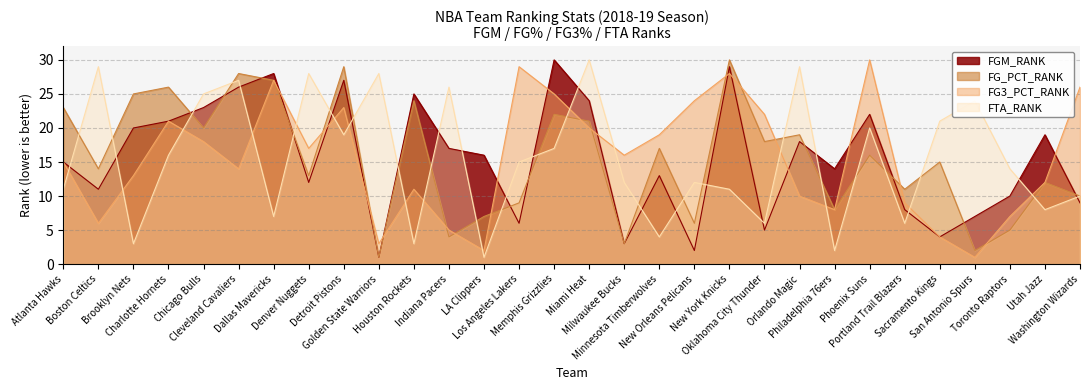

Does the chart have visible grid lines?

Yes